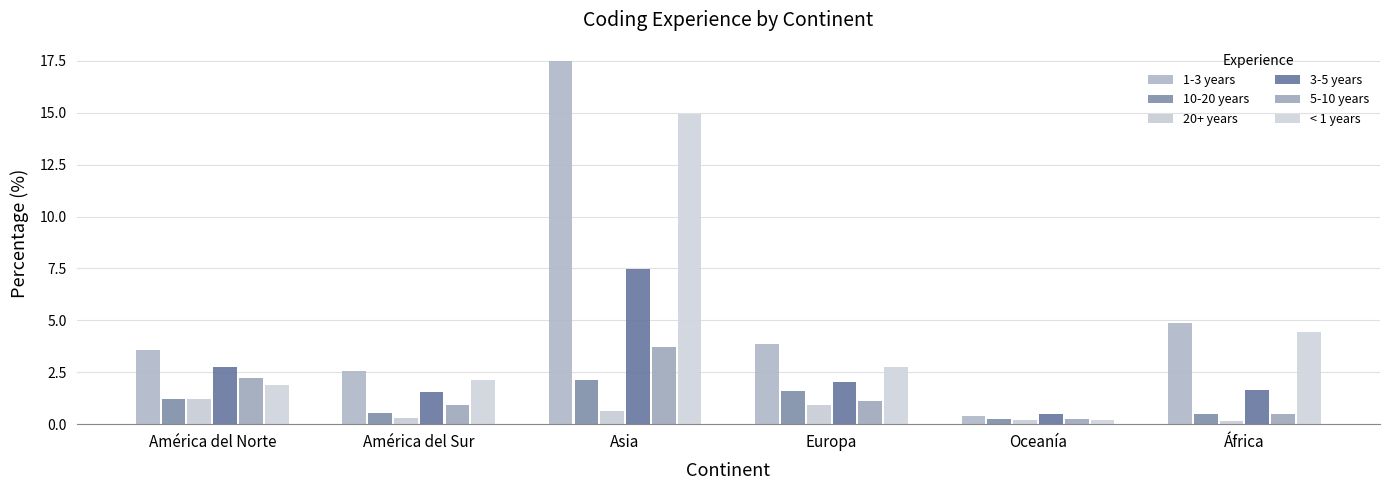

Is it true that 1-3 years equals 6.6 at África?

False